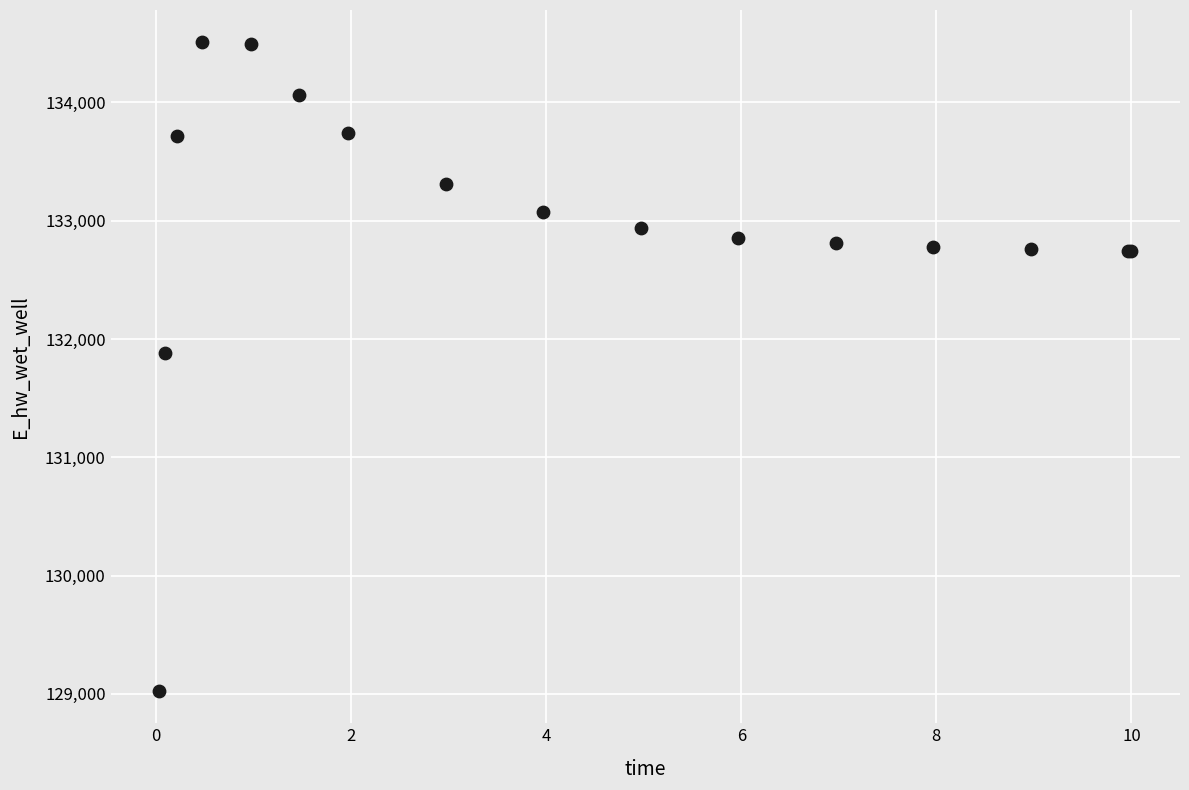

What Y value in the scatter plot is closest to 131766?

131885.5